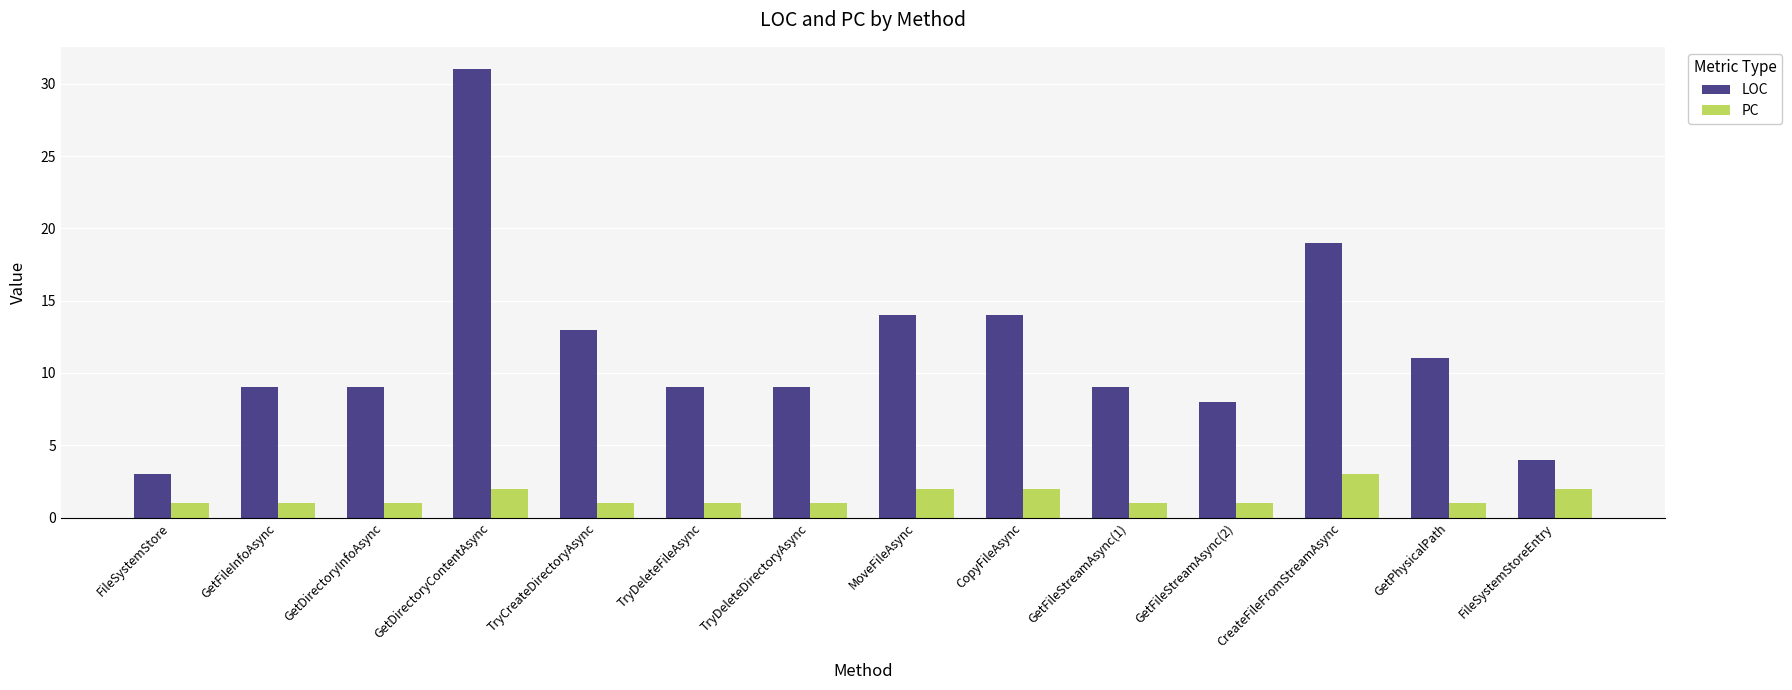

How many bars are there in total?

28